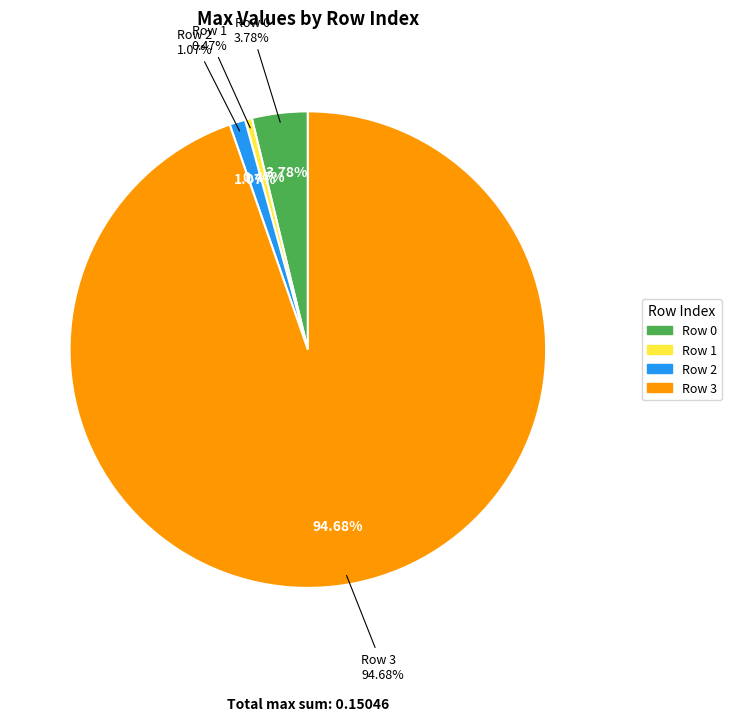

To the nearest percent, what percentage of the pie is 3?

95%